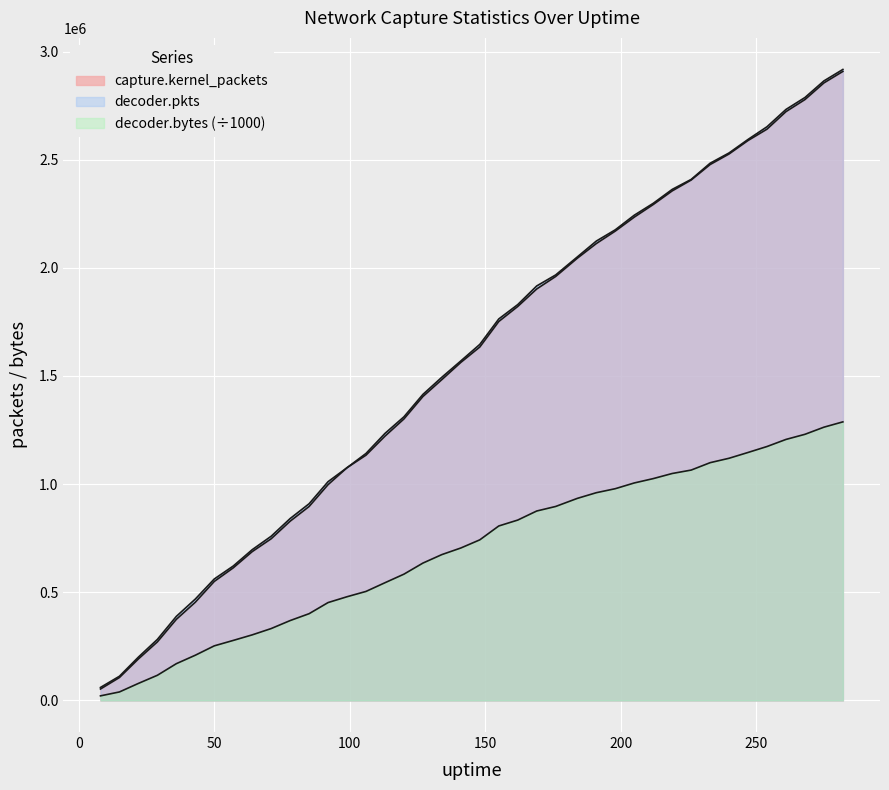

Does the chart display data point markers on the line(s)?

No